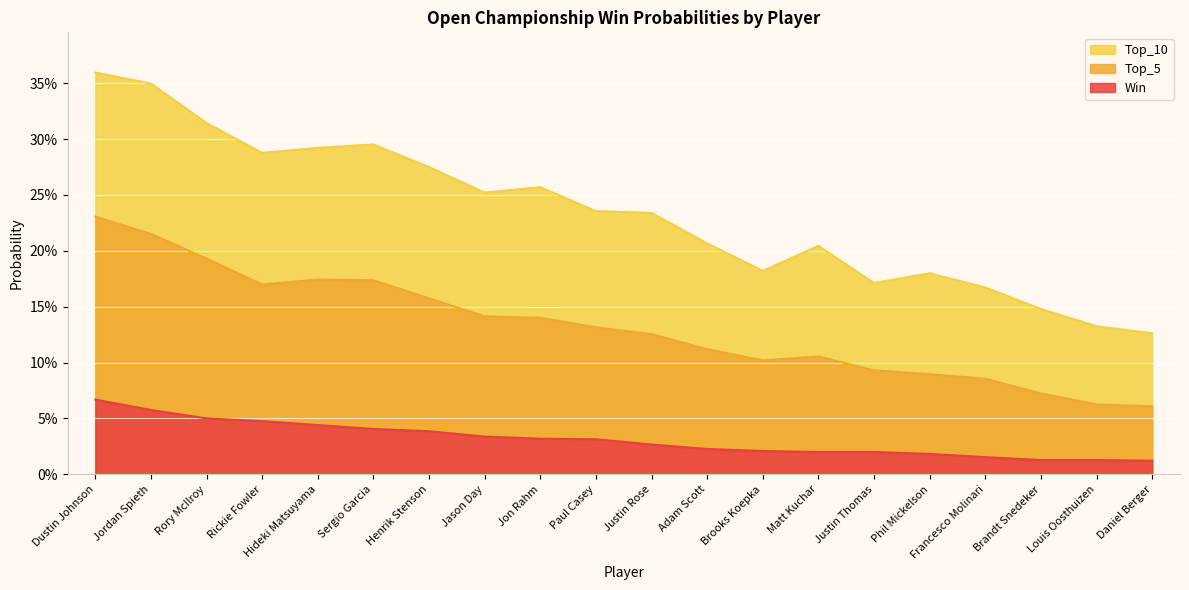

What are all the series names shown in the legend?

Top_10, Top_5, Win